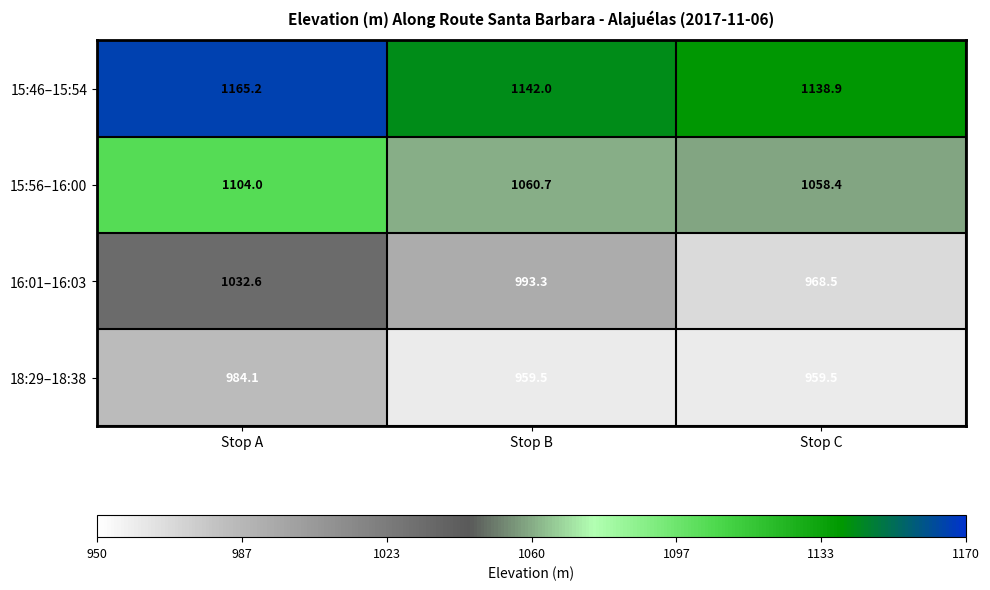

Rank the series by their maximum value, from lowest to highest.

18:29–18:38, 16:01–16:03, 15:56–16:00, 15:46–15:54